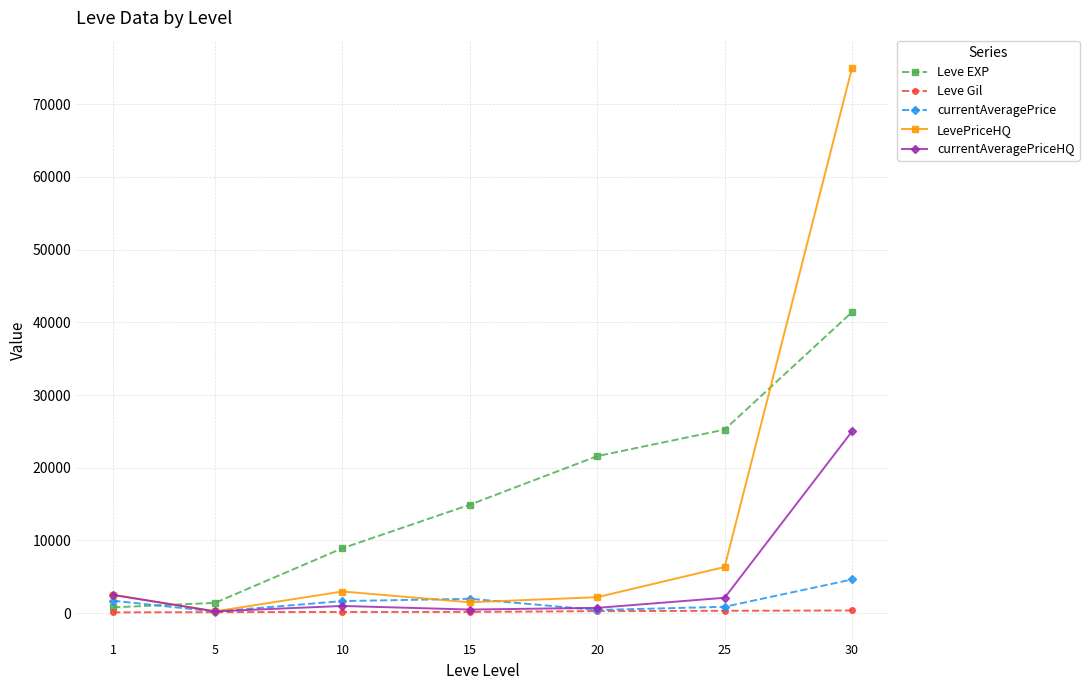

The currentAveragePriceHQ series shows 25000.0 at 30. True or false?

True